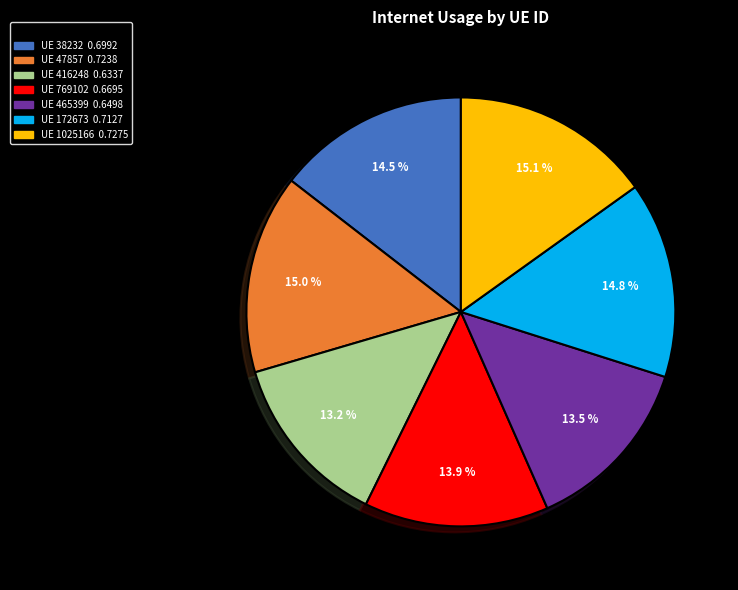

To the nearest percent, what is the difference between the largest and smallest slice percentages?

2%